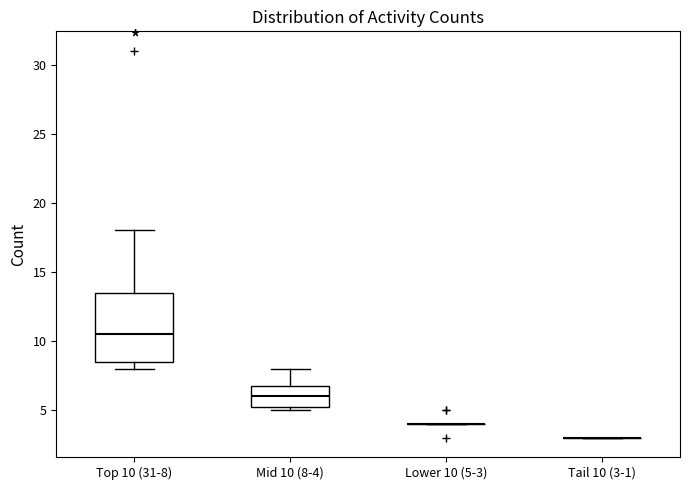

Reading left to right, transcribe this box plot: for each box, give where its median line is, the range the box spans, and where its two whiskers end, as read against the y-axis. The values are not printed on the chart, so give them approximately, as read against the axis.

Top 10 (31-8): median 10.5, box 8.5 to 13.5, whiskers 8.0 to 18.0
Mid 10 (8-4): median 6.0, box 5.5 to 7.0, whiskers 5.0 to 8.0
Lower 10 (5-3): box collapsed to a line at 4.0, whiskers 4.0 to 4.0
Tail 10 (3-1): box collapsed to a line at 3.0, whiskers 3.0 to 3.0